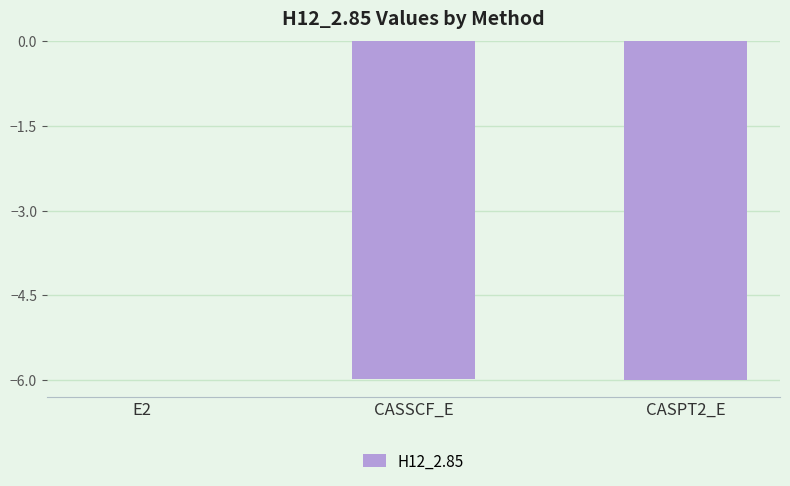

At which label is the value closest to -2?

E2